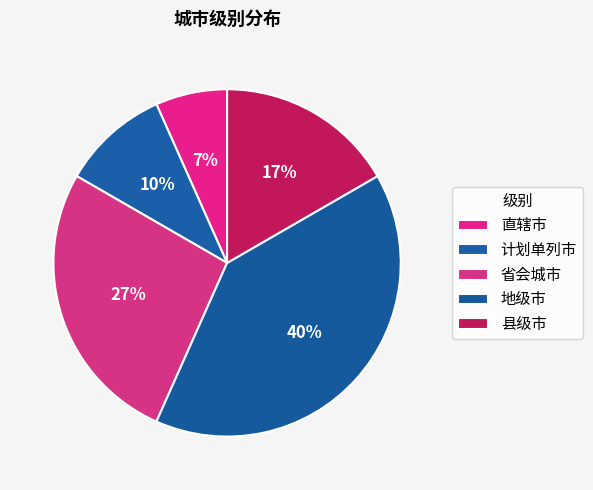

The 省会城市 slice represents 26% of the pie. True or false?

False